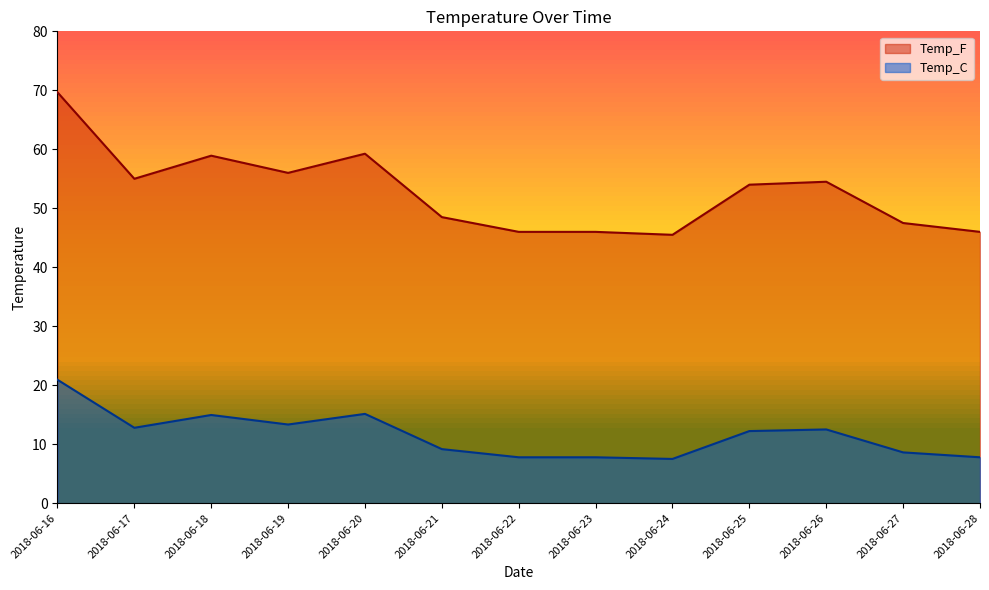

How many lines are shown in the chart?

2